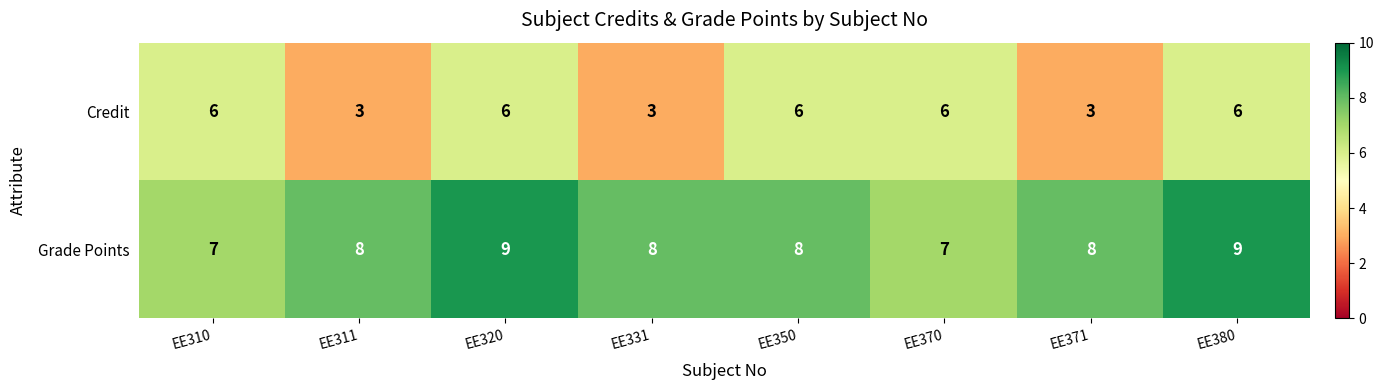

Rank the series by their maximum value, from highest to lowest.

Grade Points, Credit